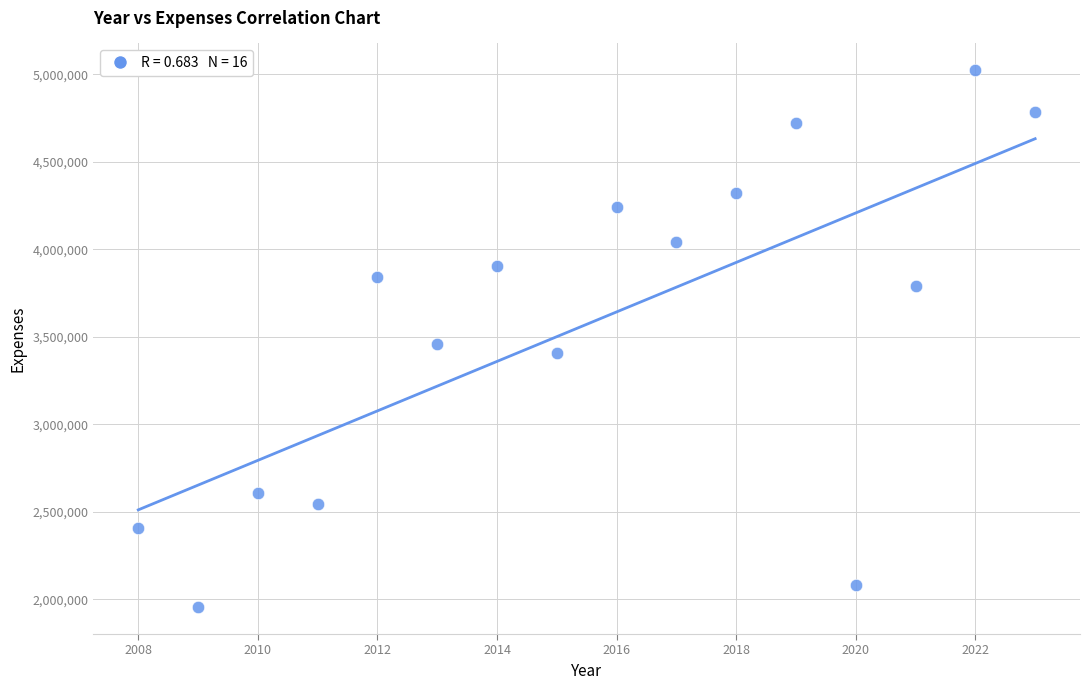

What is the range of Y values (max minus min)?

3068243